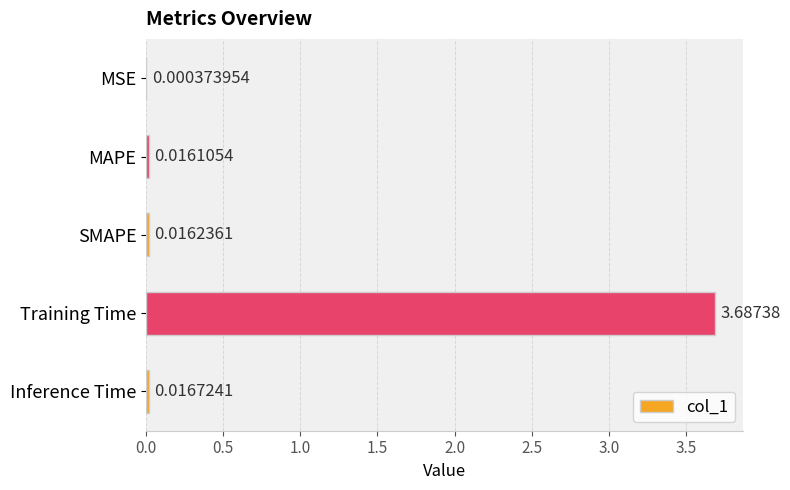

Count the number of categories in the chart.

5